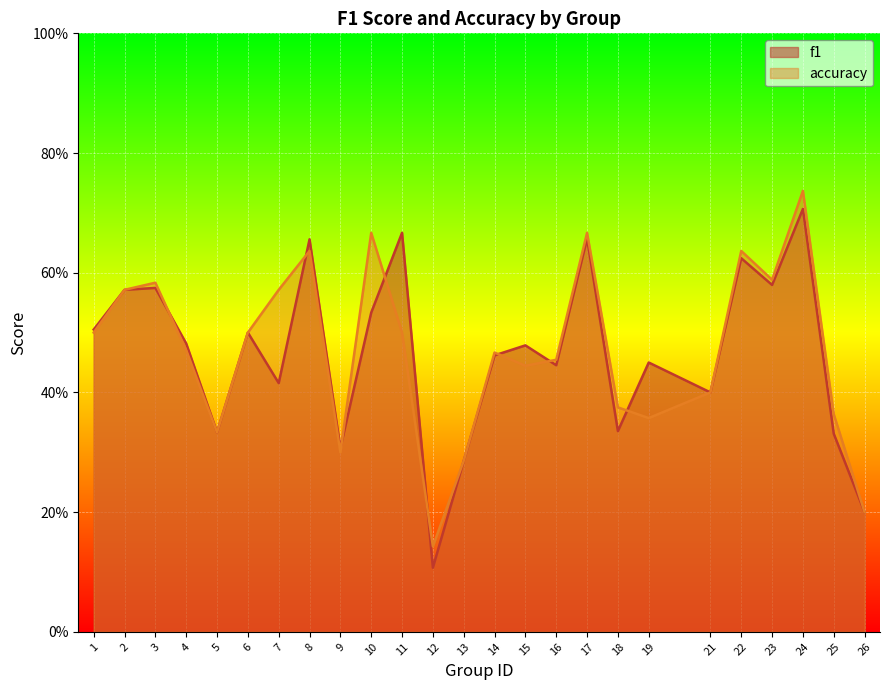

How many interior local valleys does the f1 series have?

8